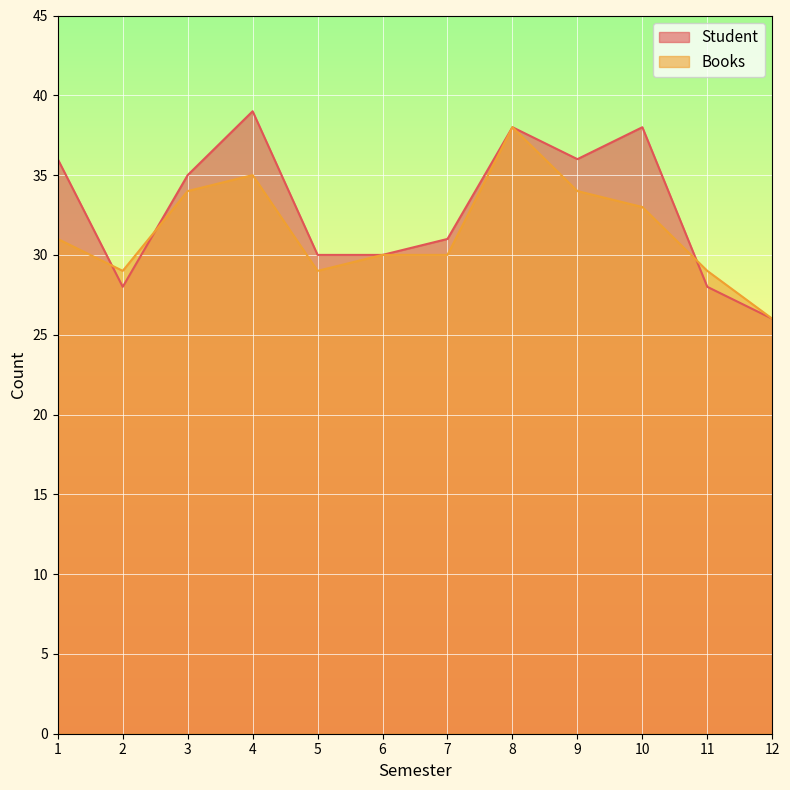

Reading right to left, what are all the values shown in this chart?

Student: 26	28	38	36	38	31	30	30	39	35	28	36
Books: 26	29	33	34	38	30	30	29	35	34	29	31